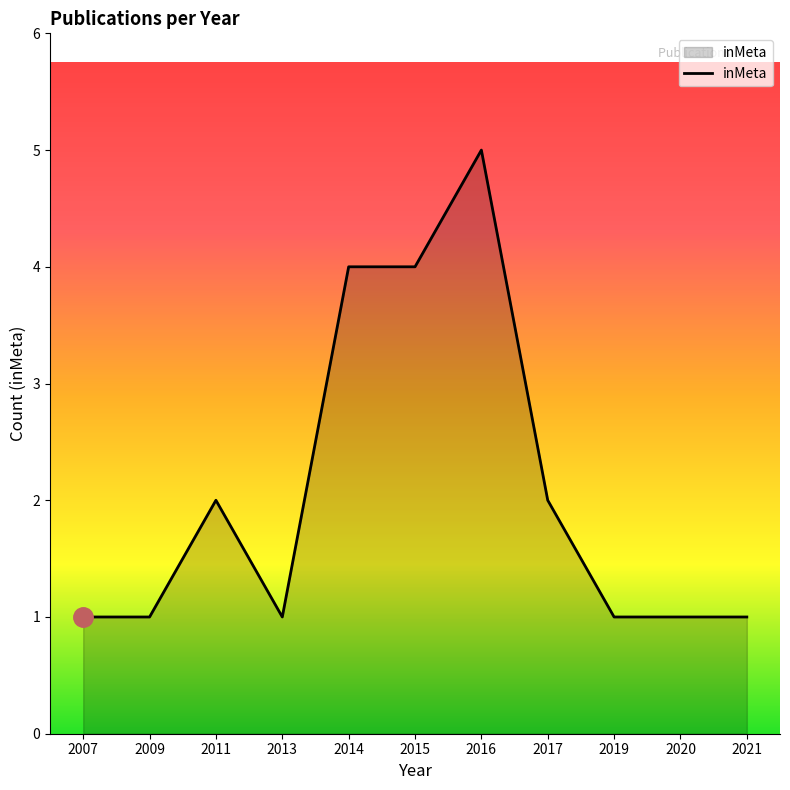

Reading left to right, list all the values displayed in this chart.

2007=1	2009=1	2011=2	2013=1	2014=4	2015=4	2016=5	2017=2	2019=1	2020=1	2021=1